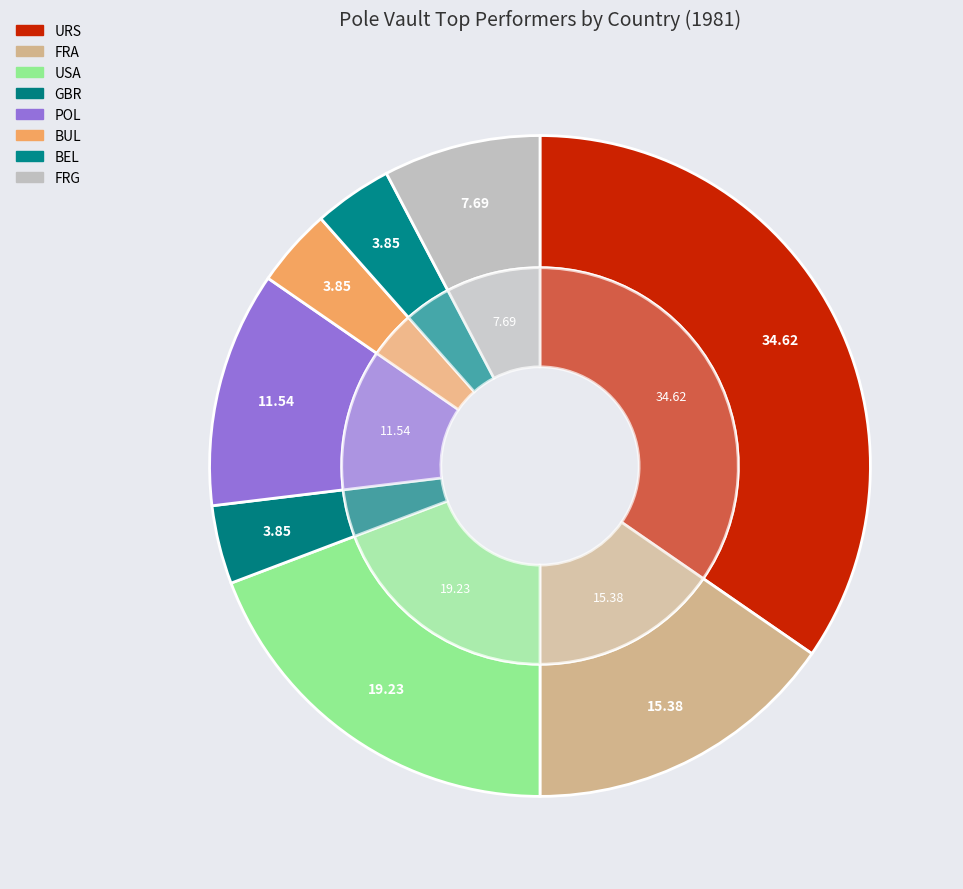

Count the number of slices in the pie.

8